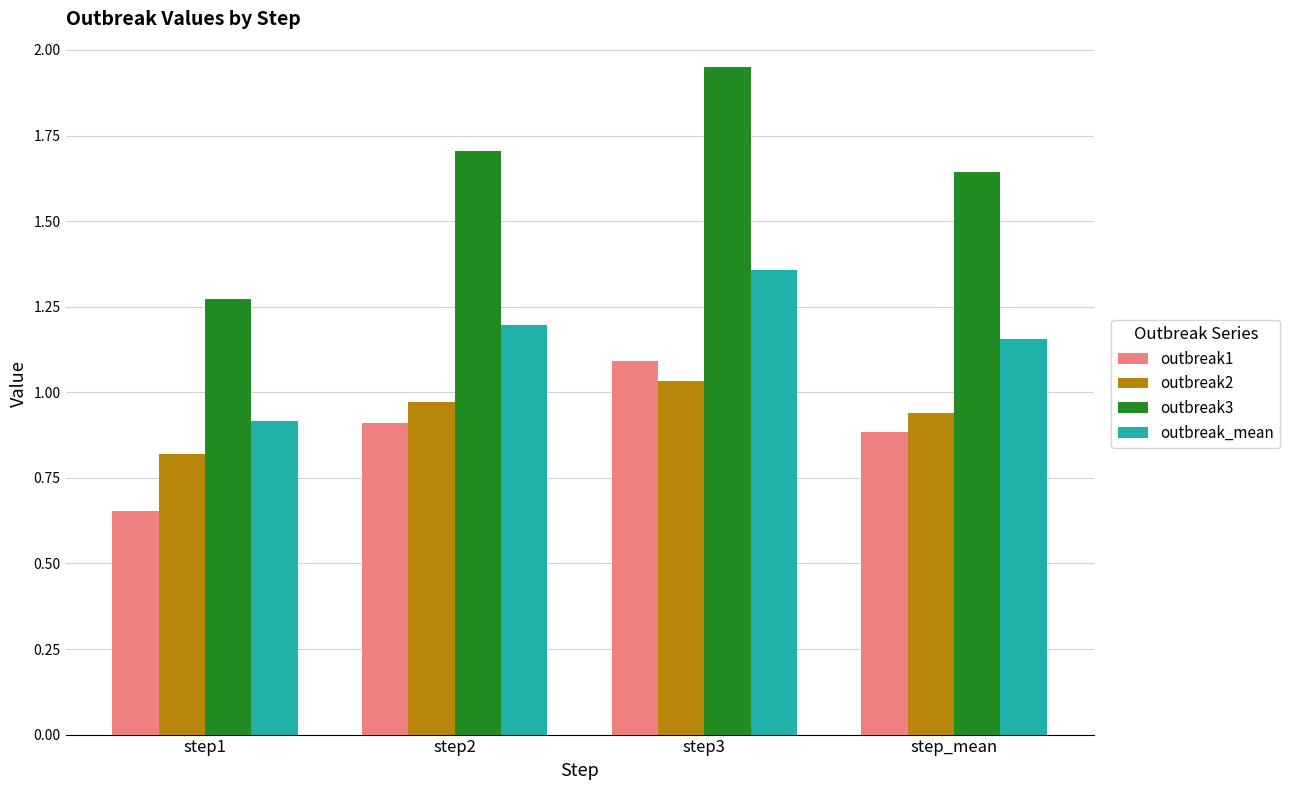

Rank the series by their maximum value, from lowest to highest.

outbreak2, outbreak1, outbreak_mean, outbreak3